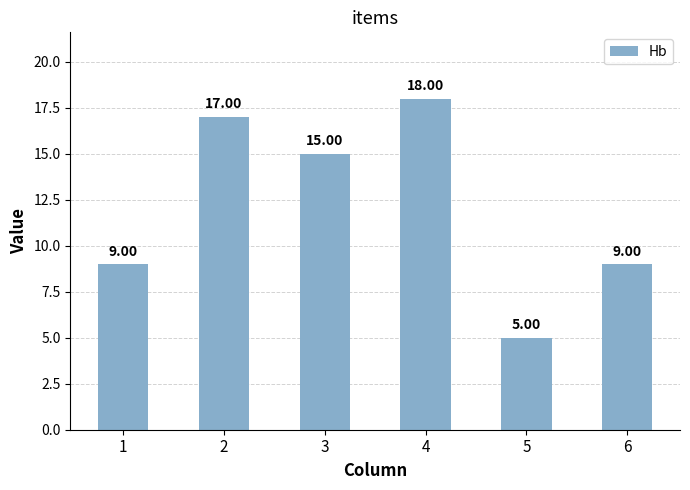

Does the chart contain stacked bars?

No